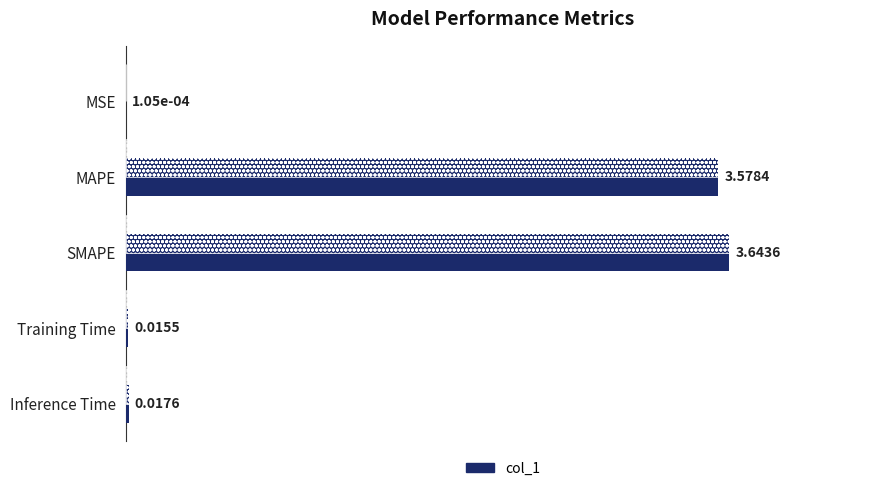

Between MSE and Training Time, which is larger?

Training Time